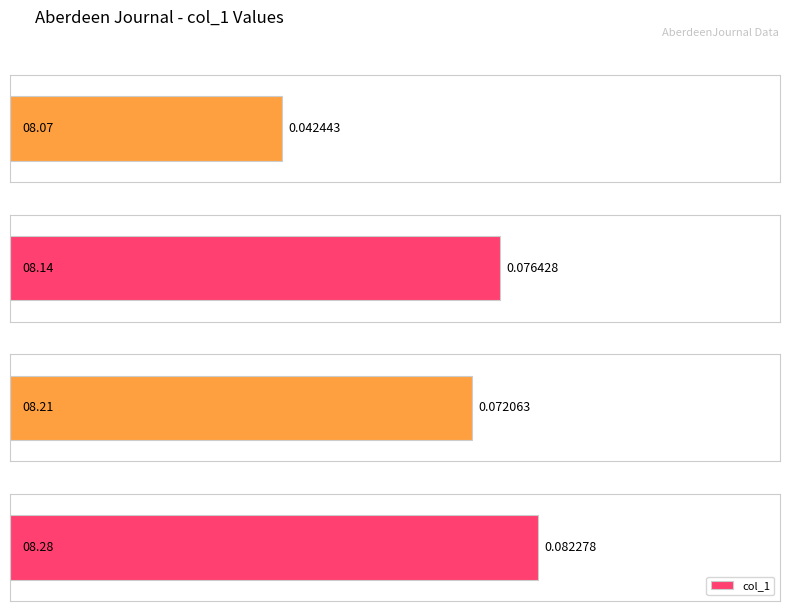

How many bars are there in total?

4